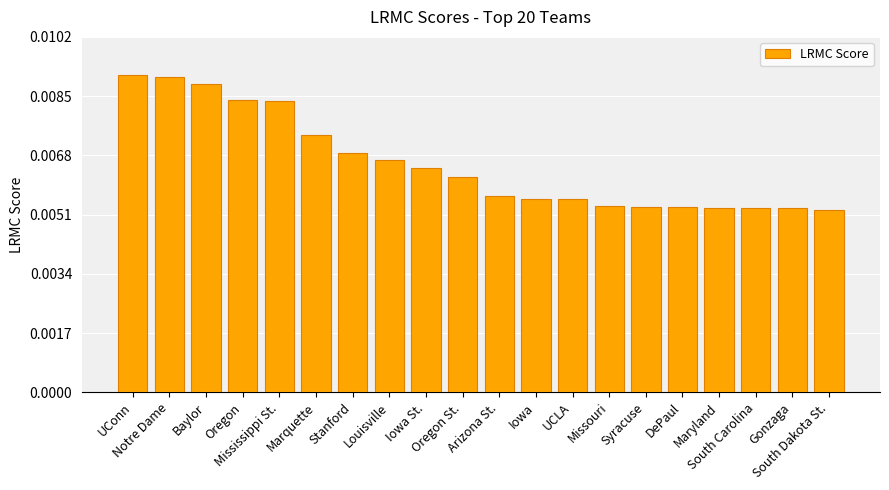

How many values are between 0 and 1?

20